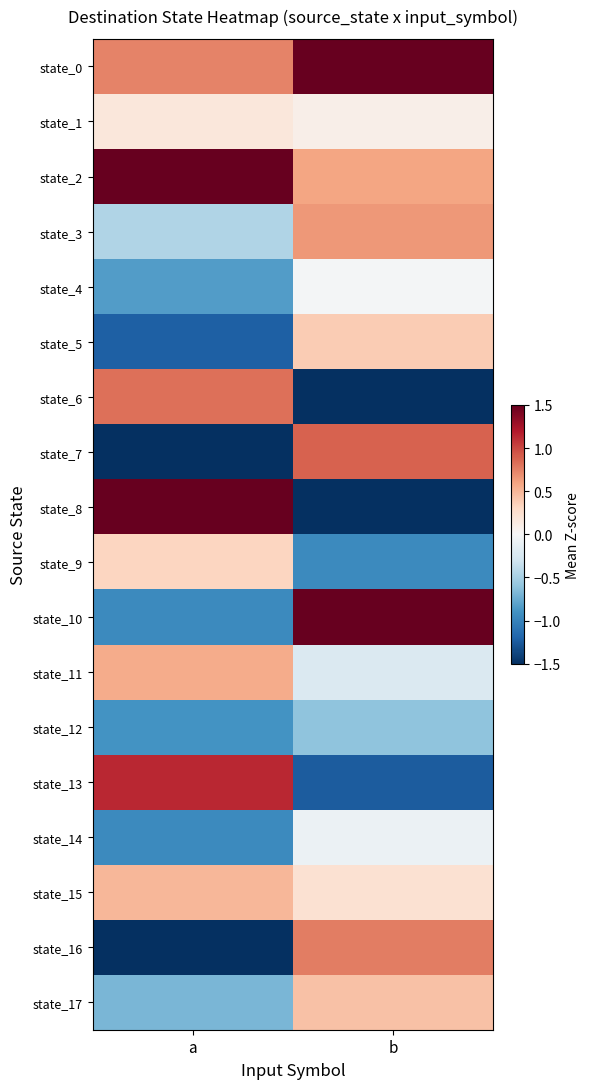

Reading right to left, what are all the values shown in this chart?

state_0: b=1.7	a=0.7
state_1: b=0.1	a=0.2
state_2: b=0.6	a=2.0
state_3: b=0.7	a=-0.5
state_4: b=-0.0	a=-0.8
state_5: b=0.4	a=-1.2
state_6: b=-1.6	a=0.8
state_7: b=0.9	a=-1.5
state_8: b=-1.5	a=1.8
state_9: b=-1.0	a=0.3
state_10: b=1.5	a=-1.0
state_11: b=-0.2	a=0.6
state_12: b=-0.6	a=-0.9
state_13: b=-1.3	a=1.1
state_14: b=-0.1	a=-1.0
state_15: b=0.2	a=0.5
state_16: b=0.8	a=-1.6
state_17: b=0.4	a=-0.7